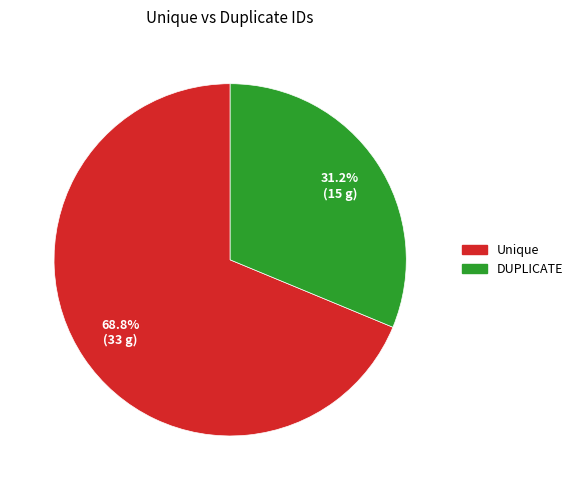

Is Unique the majority of the pie?

Yes